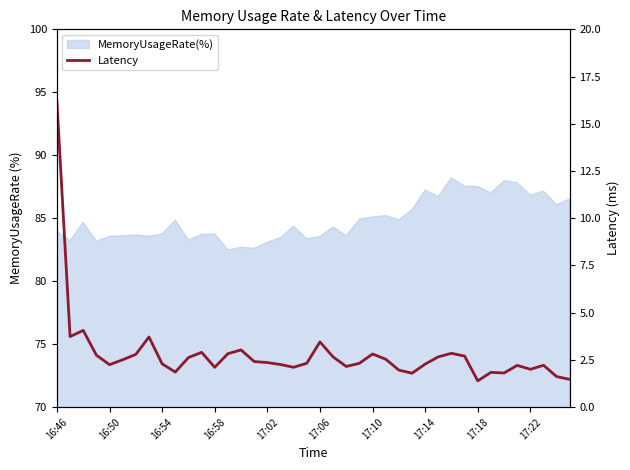

At which category does the data reach its first local peak?

16:54